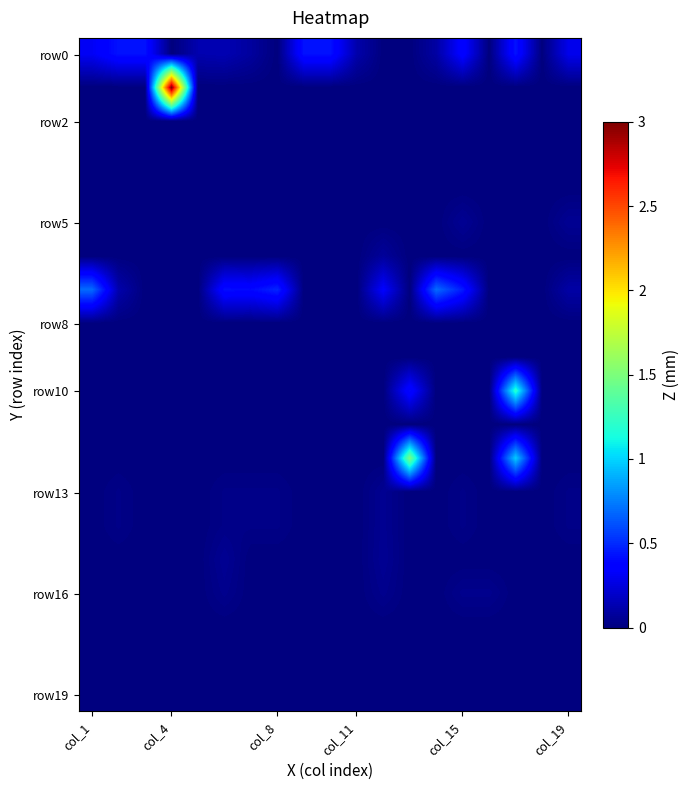

Count the number of categories in the chart.

19